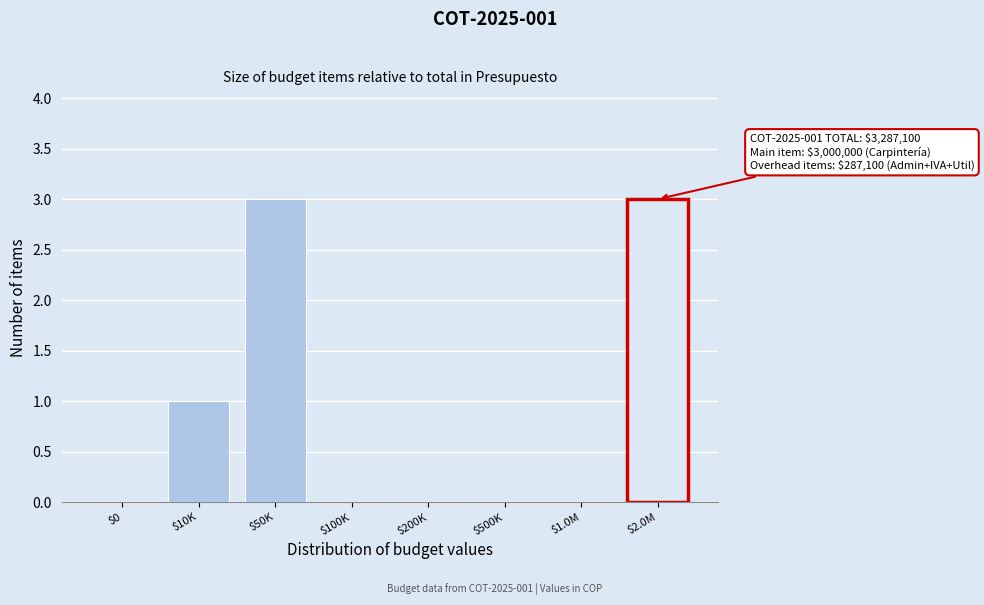

The chart shows a value of 0 at $500K. True or false?

True